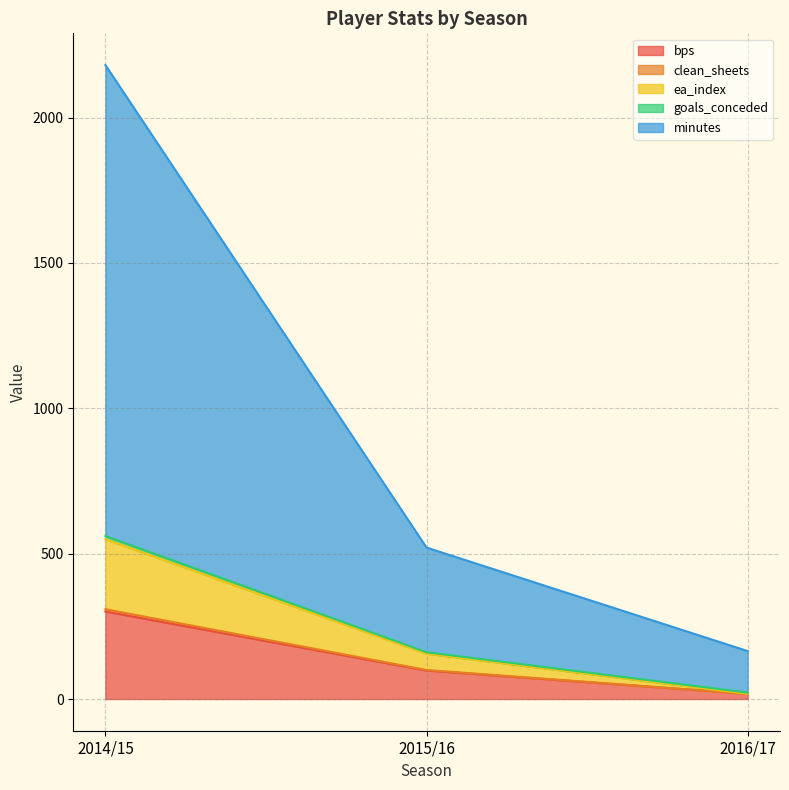

The value of clean_sheets at 2014/15 is 894. True or false?

False